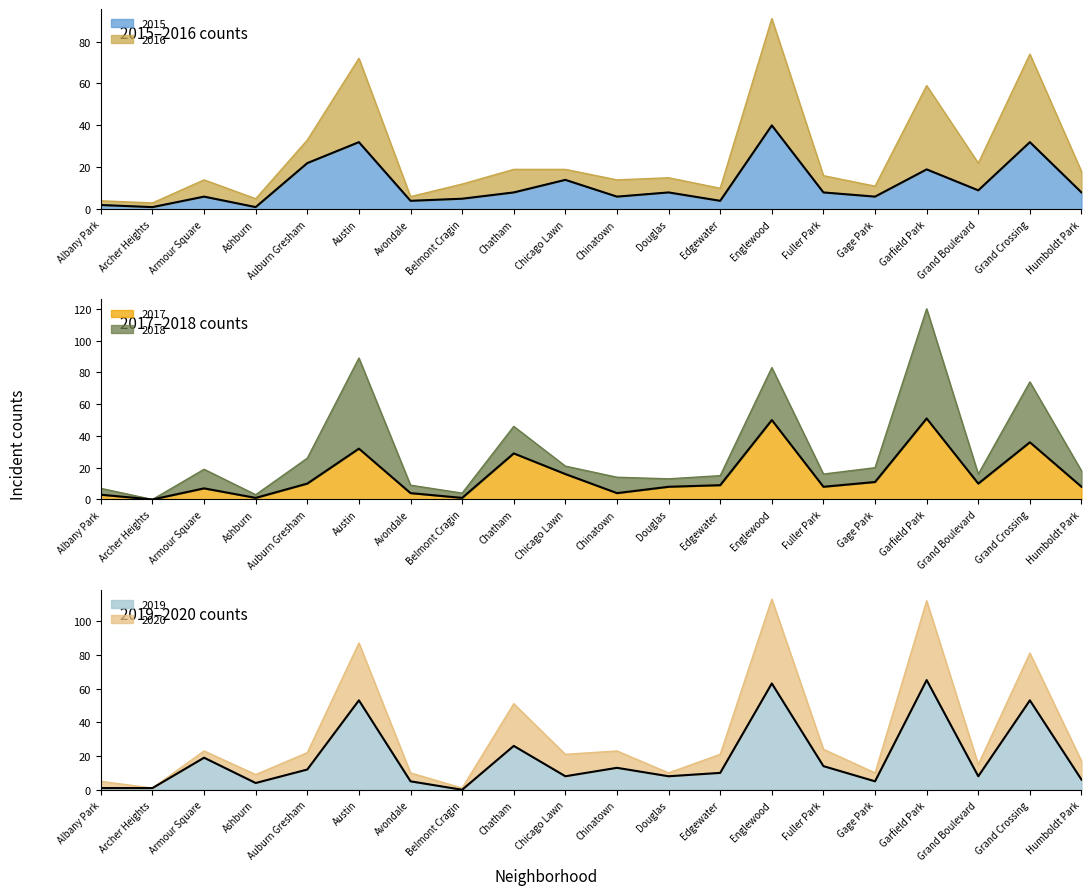

The 2019 line series shows 11 at Chatham. True or false?

False